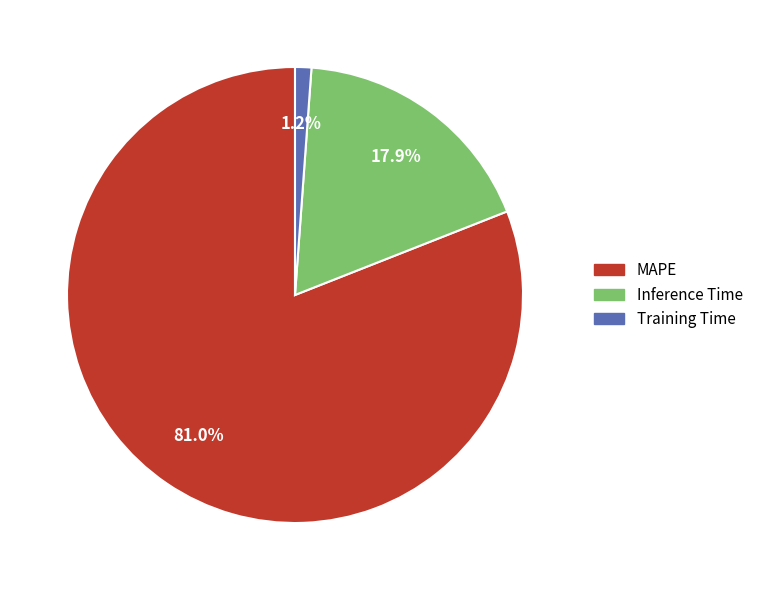

Which category has the biggest portion of the pie?

MAPE